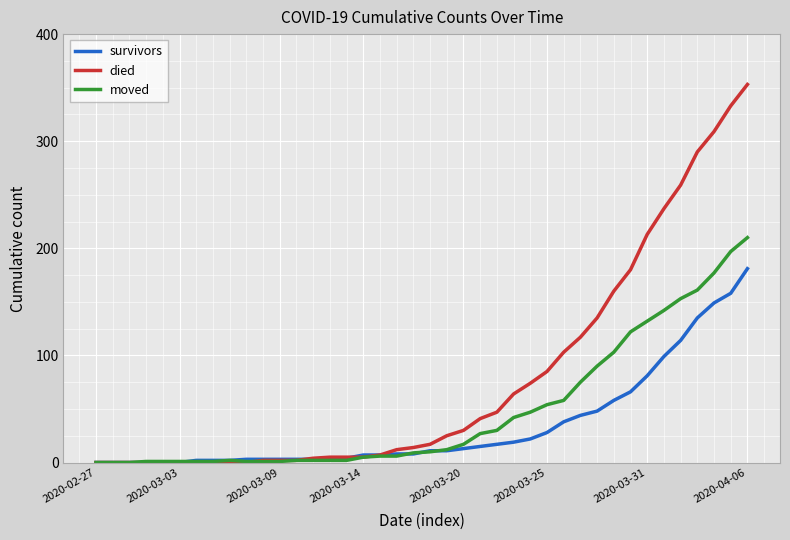

Which series has the widest spread of values?

died